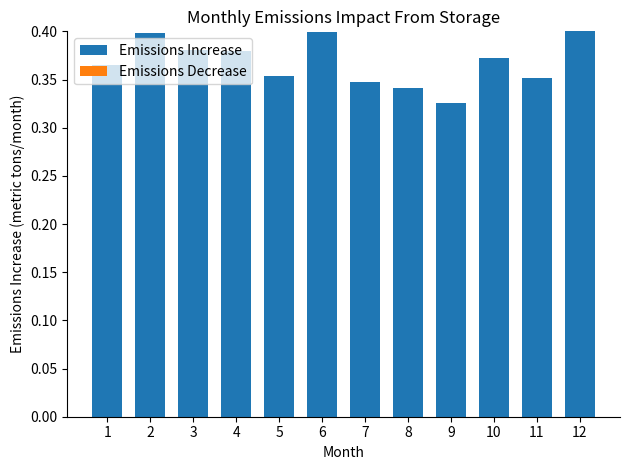

What is the sum of the values at 6 and 11?

0.8